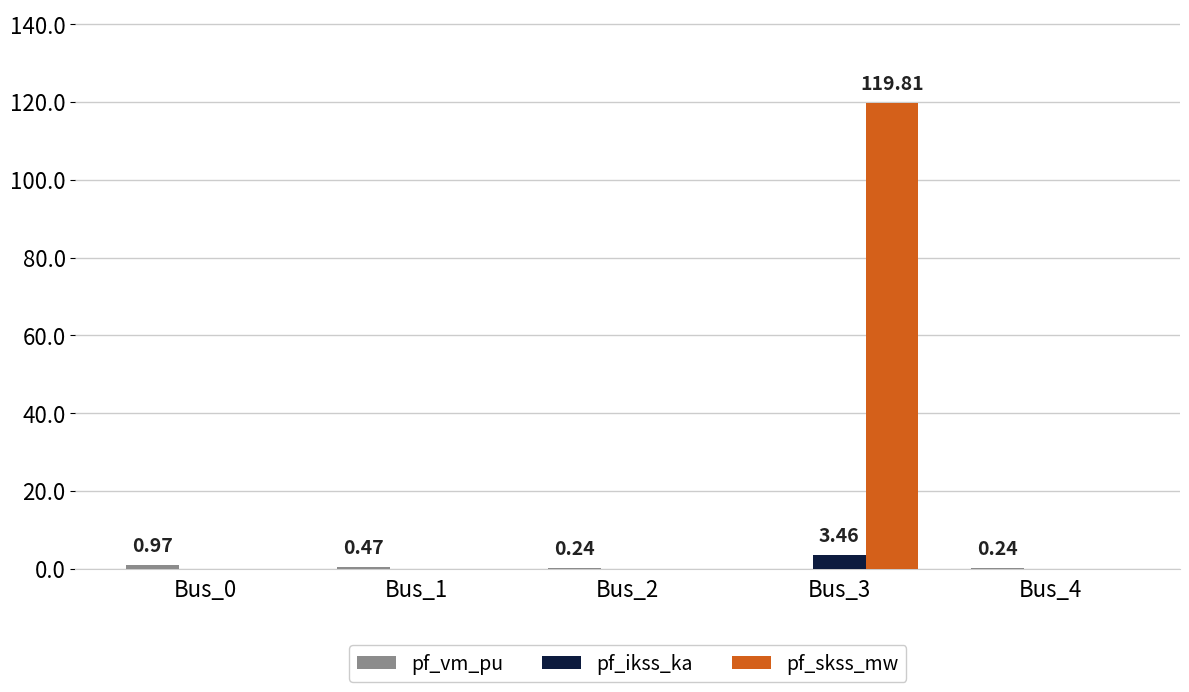

How many groups of bars are there?

5